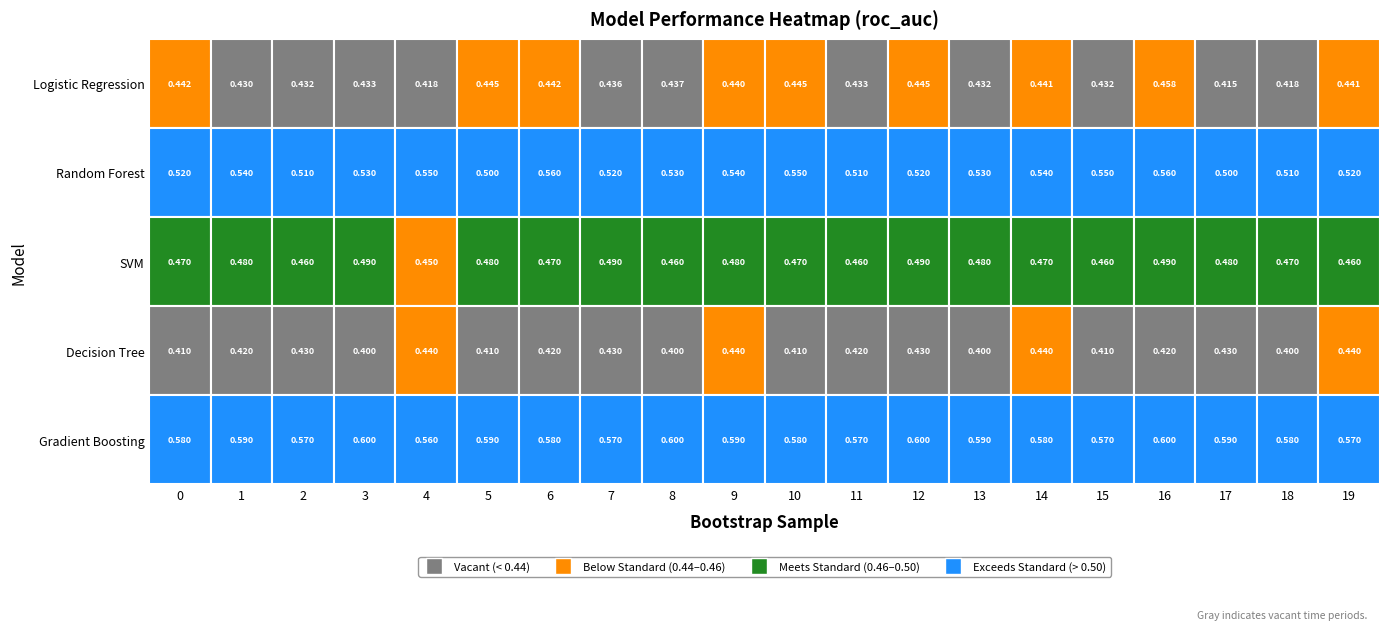

What is the maximum value for Logistic Regression?

0.5